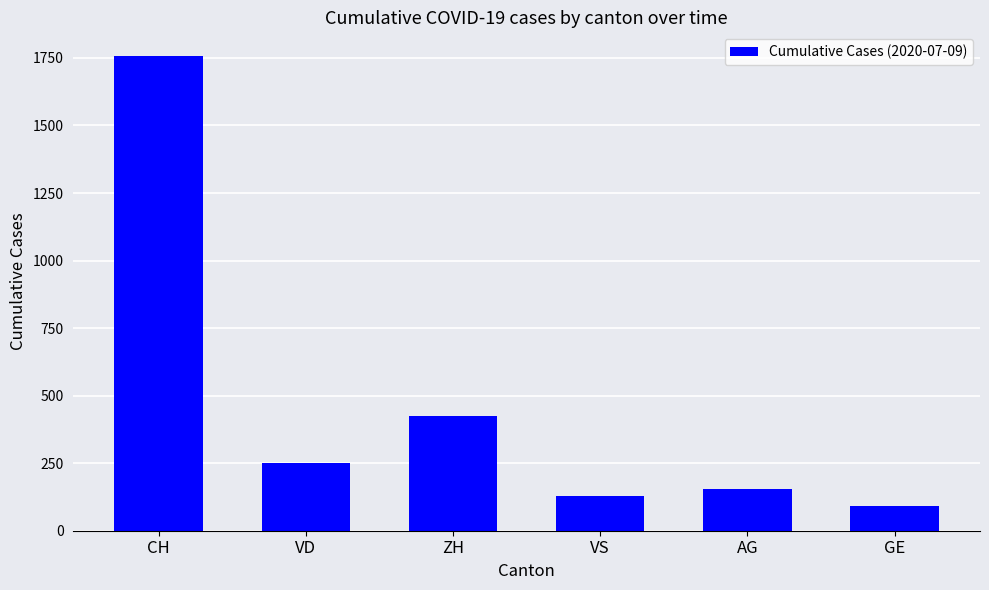

Are the bars grouped side by side (vs. stacked)?

No